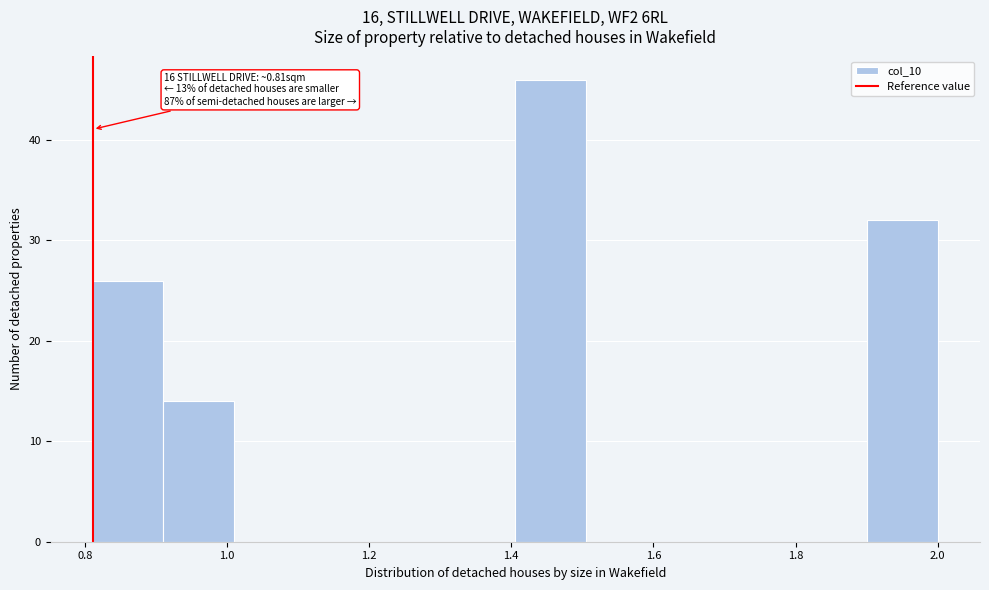

Over which range of the x-axis is the bar tallest?

1.40 to 1.50